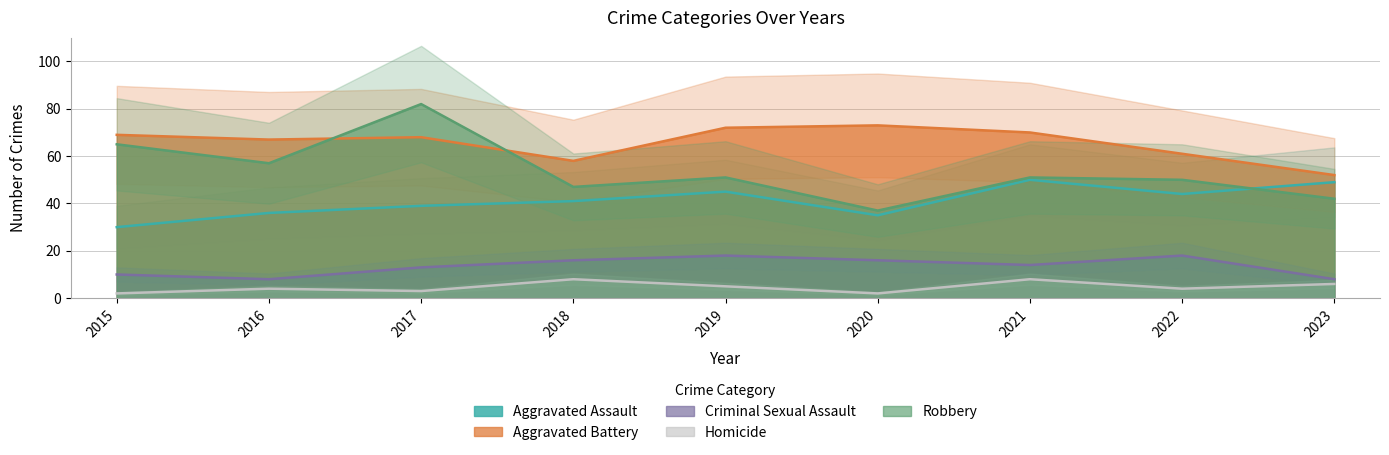

Which has a higher value, 2023 or 2020?

2023